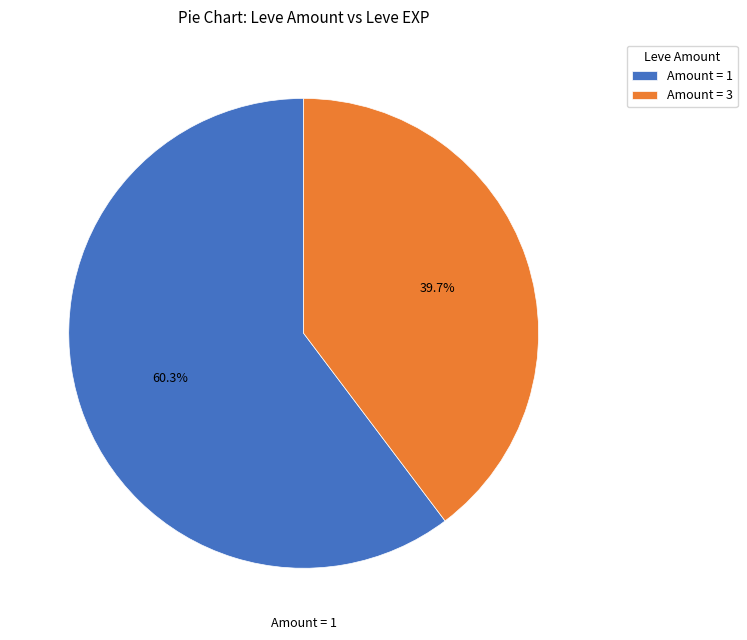

Do Amount = 1 and Amount = 3 together represent more than half of the pie?

Yes